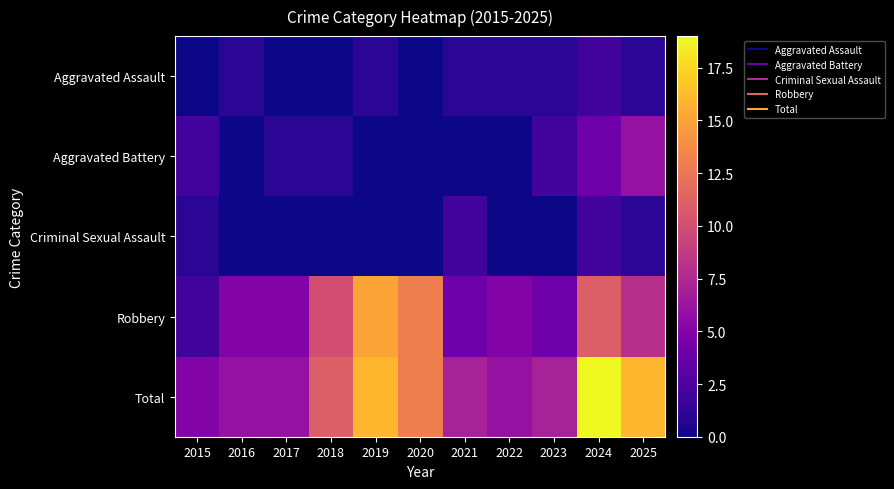

Reading right to left, what are all the values shown in this chart?

Aggravated Assault: 2025=1	2024=2	2023=1	2022=1	2021=1	2020=0	2019=1	2018=0	2017=0	2016=1	2015=0
Aggravated Battery: 2025=6	2024=4	2023=2	2022=0	2021=0	2020=0	2019=0	2018=1	2017=1	2016=0	2015=2
Criminal Sexual Assault: 2025=1	2024=2	2023=0	2022=0	2021=2	2020=0	2019=0	2018=0	2017=0	2016=0	2015=1
Robbery: 2025=8	2024=11	2023=4	2022=5	2021=4	2020=13	2019=15	2018=10	2017=5	2016=5	2015=2
Total: 2025=16	2024=19	2023=7	2022=6	2021=7	2020=13	2019=16	2018=11	2017=6	2016=6	2015=5